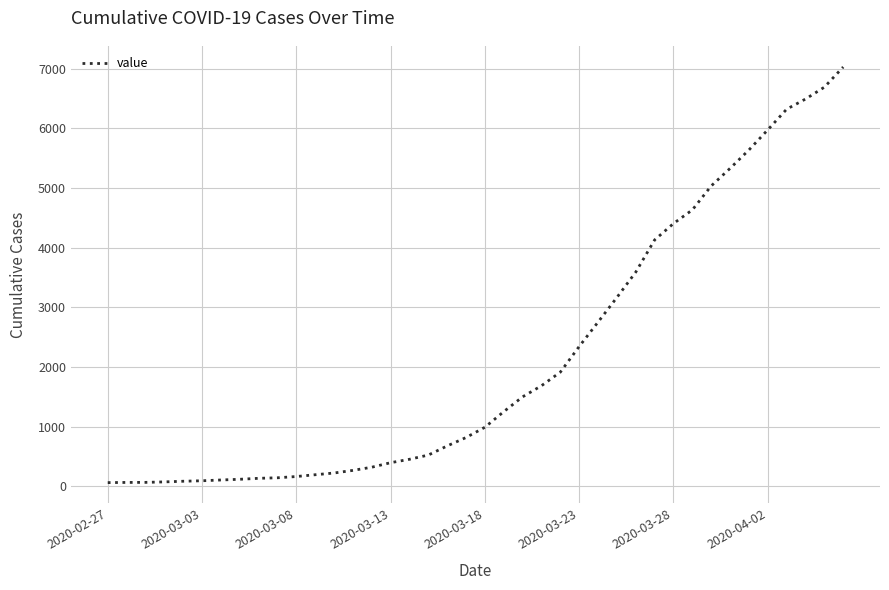

What is the maximum value shown in the chart?

7027